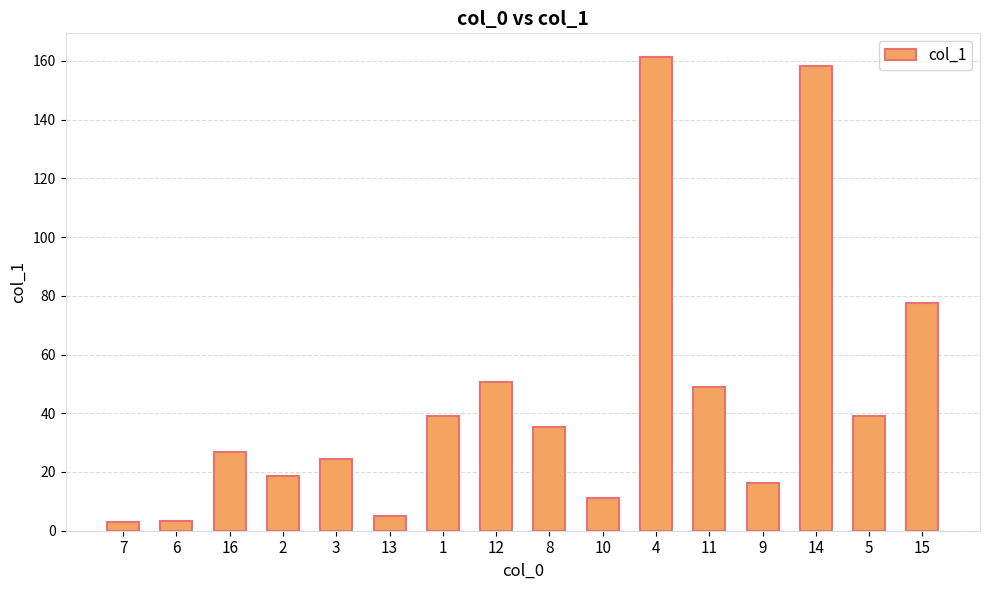

True or false: the data shows 18.3 at 10.

False